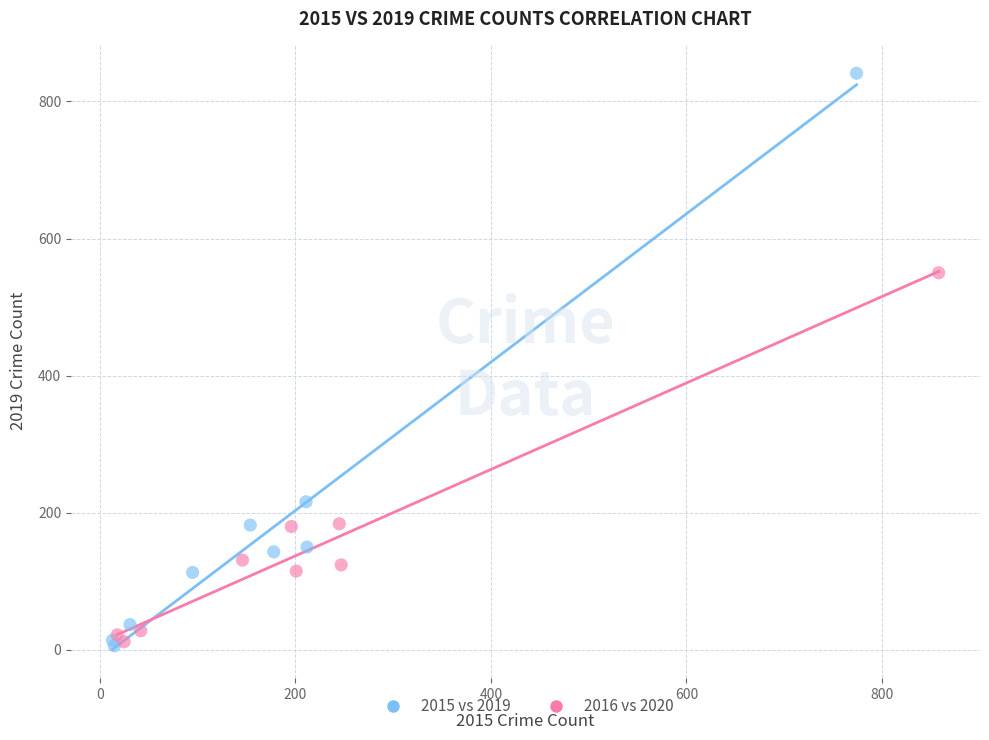

Which series has the widest spread of Y values?

2015 vs 2019